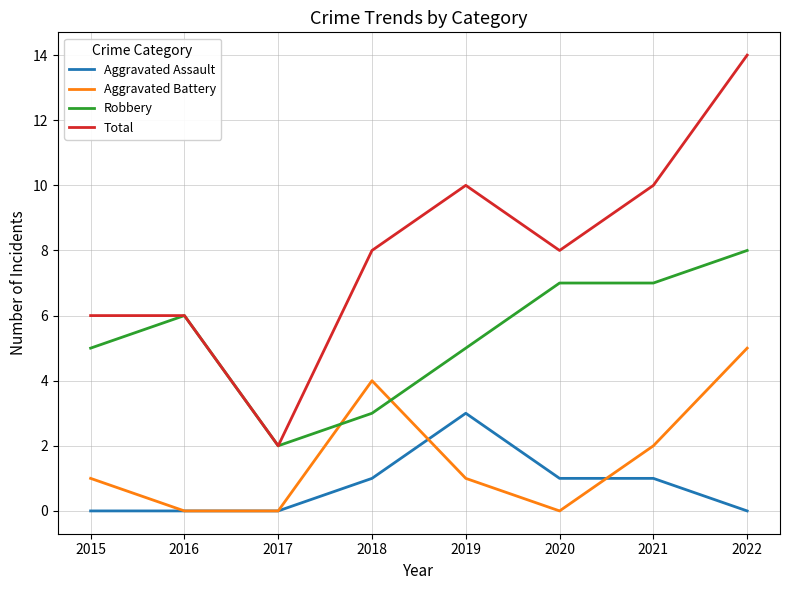

True or false: Total and Aggravated Assault cross at least once.

False